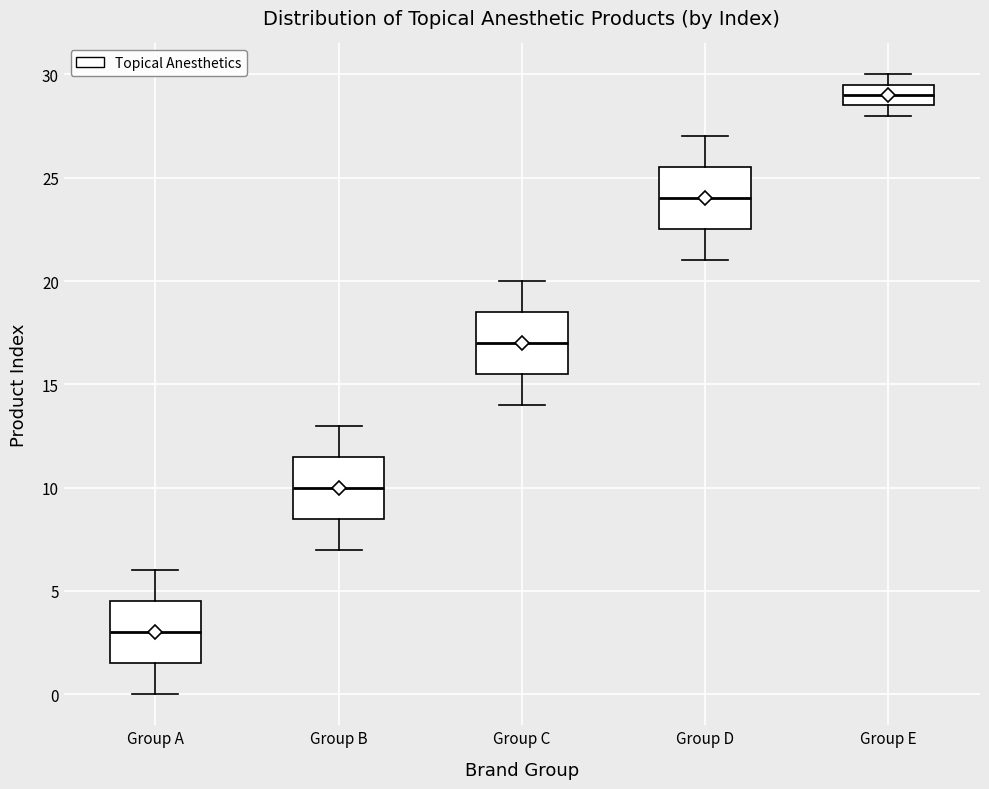

Reading left to right, read every box against the y-axis: the position of its median line, the range the box covers, and the ends of its whiskers. The values are not printed on the chart, so give them approximately, as read against the axis.

Group A: median 3.0, box 1.5 to 4.5, whiskers 0.0 to 6.0
Group B: median 10.0, box 8.5 to 11.5, whiskers 7.0 to 13.0
Group C: median 17.0, box 15.5 to 18.5, whiskers 14.0 to 20.0
Group D: median 24.0, box 22.5 to 25.5, whiskers 21.0 to 27.0
Group E: median 29.0, box 28.5 to 29.5, whiskers 28.0 to 30.0